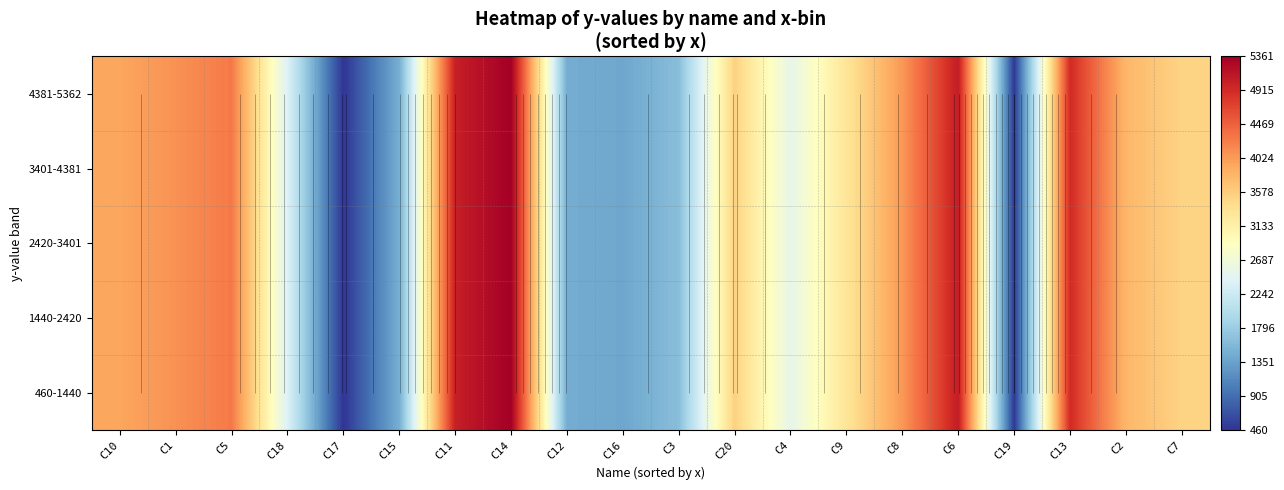

Rank the series at C16 from highest to lowest value.

460-1440, 1440-2420, 2420-3401, 3401-4381, 4381-5362